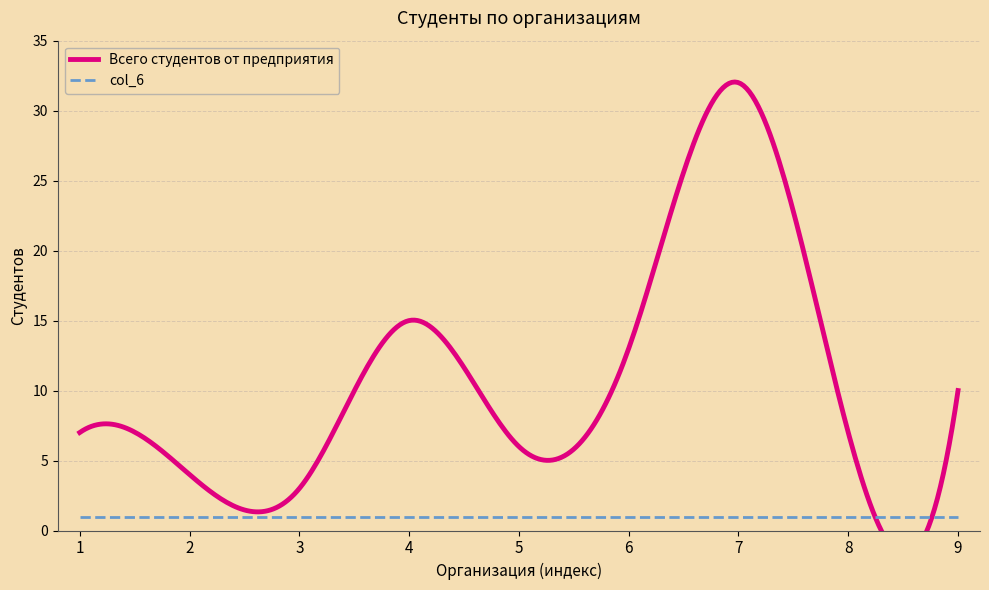

What is the sum of all col_6 values?

9